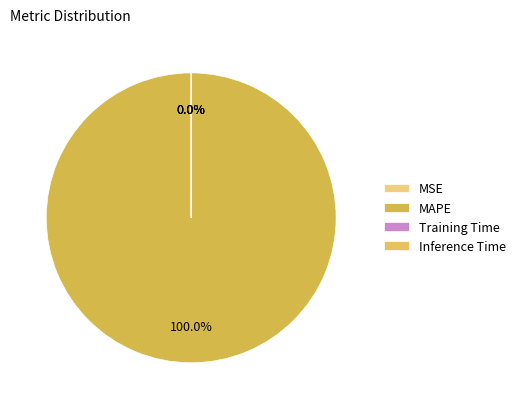

True or false: Training Time accounts for 0% of the total.

True